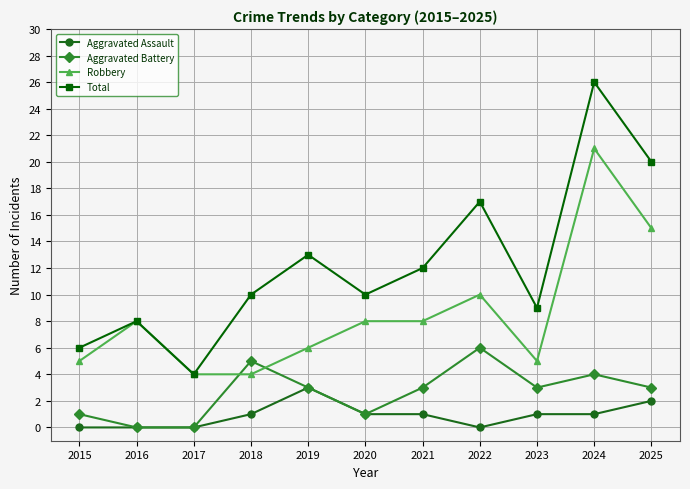

After their last crossing, which series has the higher values: Robbery or Aggravated Battery?

Robbery